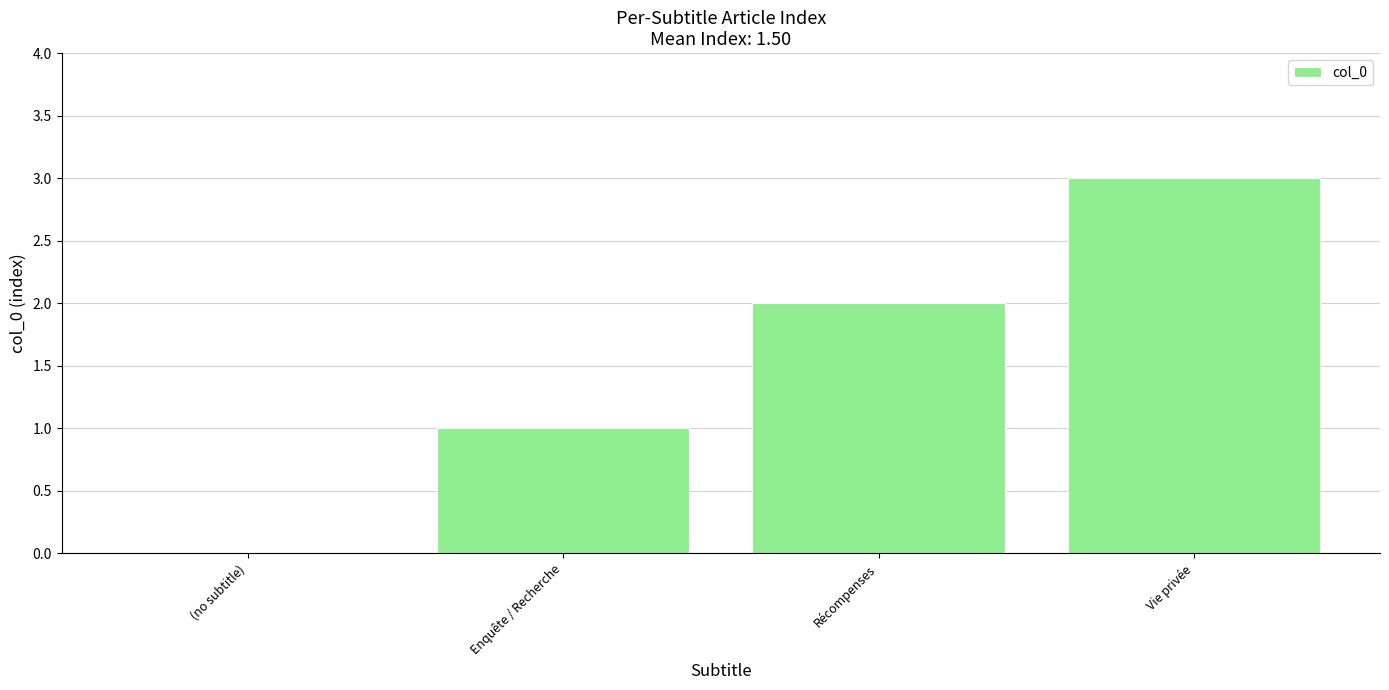

True or false: the data shows 2 at Enquête / Recherche.

False